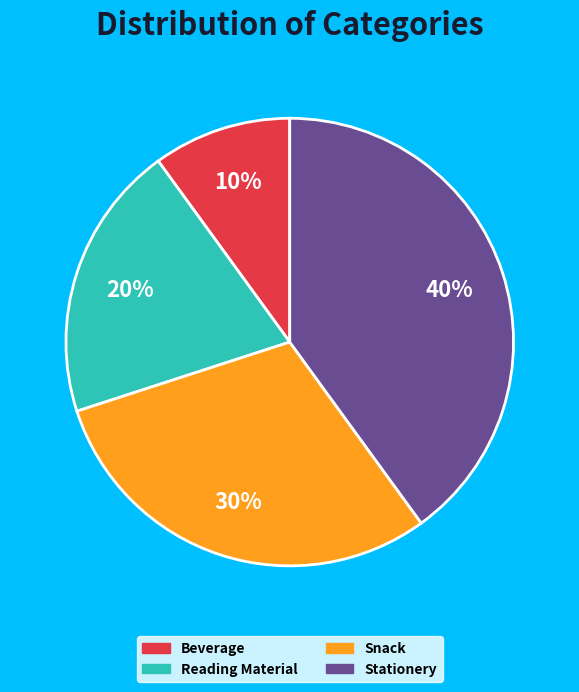

The Stationery slice represents 30% of the pie. True or false?

False